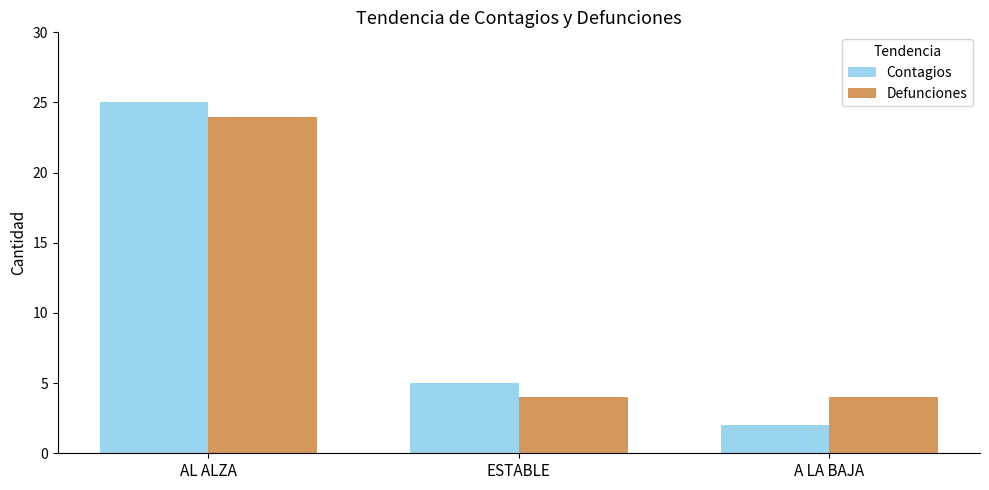

Where does the Contagios series first go above 5?

AL ALZA